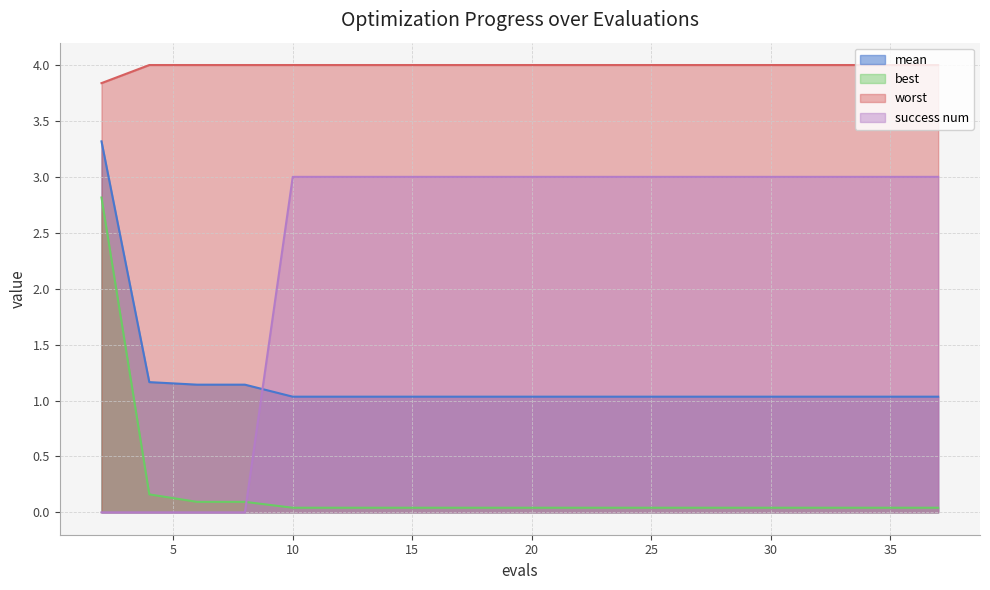

How many lines are shown in the chart?

4